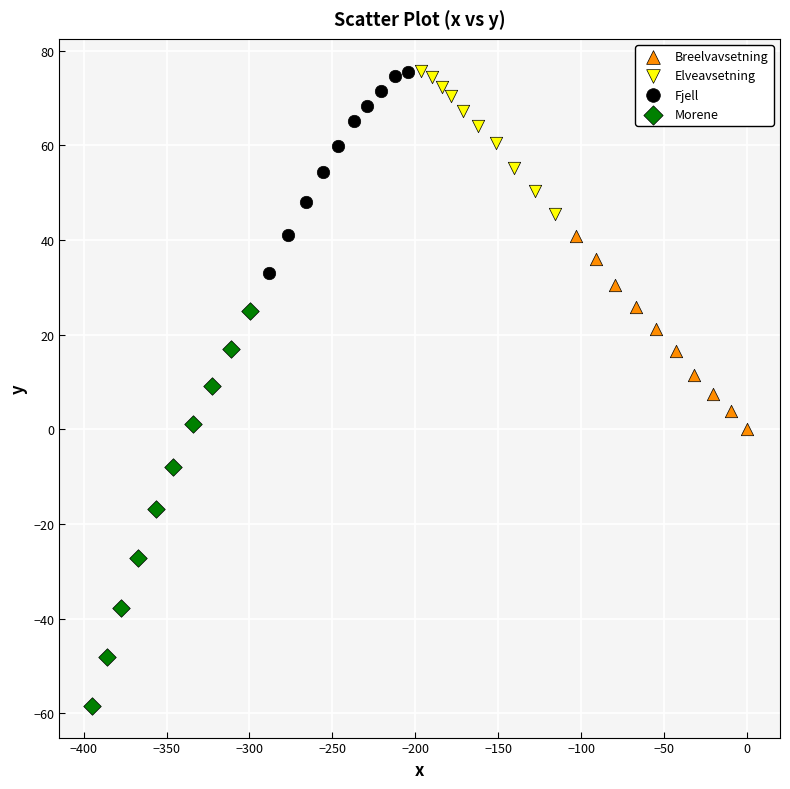

Which series contains the lowest Y value?

Morene